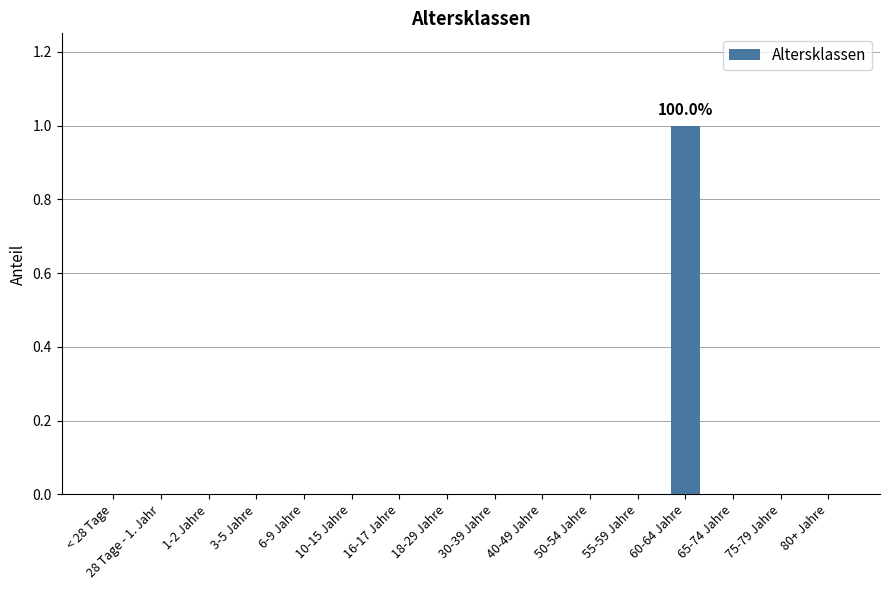

What is the change in value from 18-29 Jahre to 60-64 Jahre?

+1